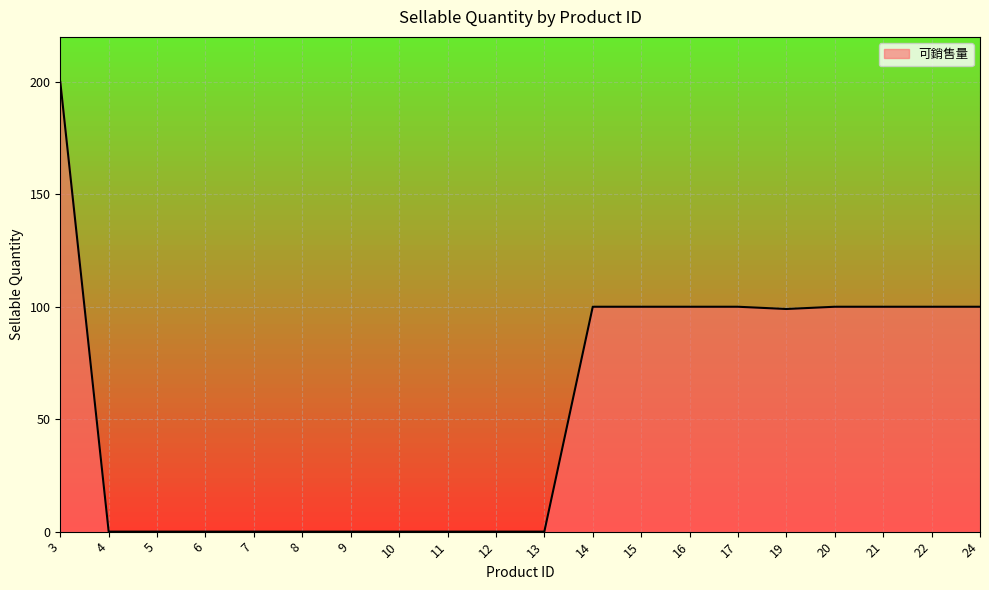

What is the maximum value shown in the chart?

200